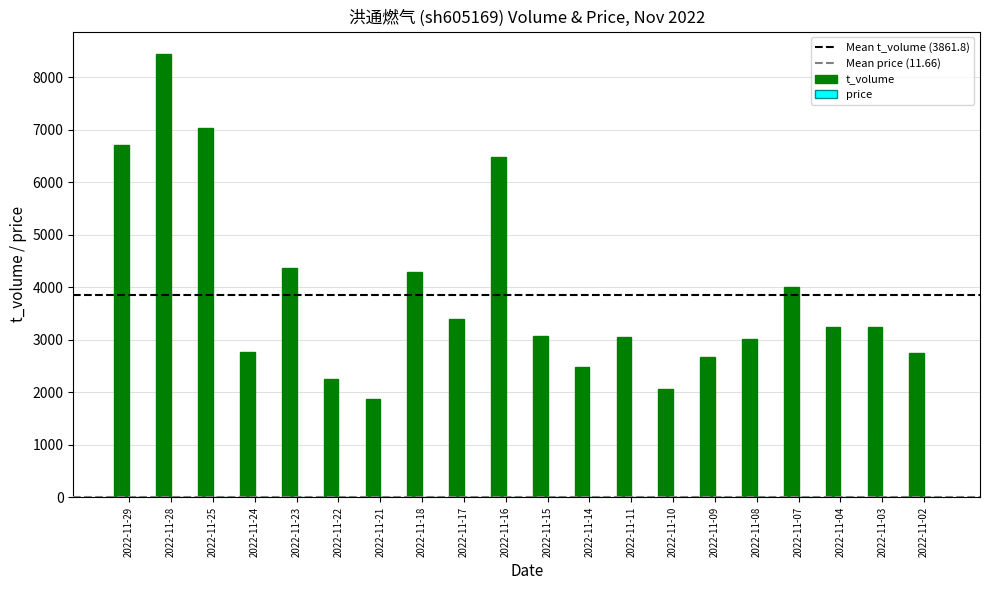

Which series has the largest total across all categories?

t_volume